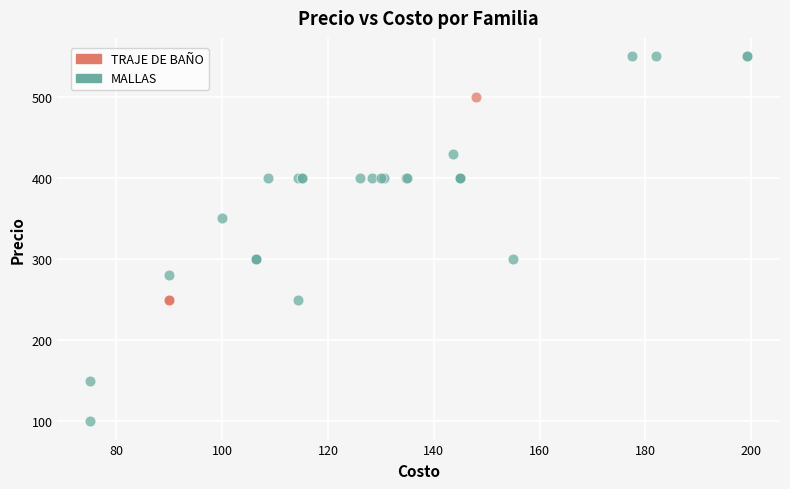

Which series reaches the minimum Y coordinate?

MALLAS